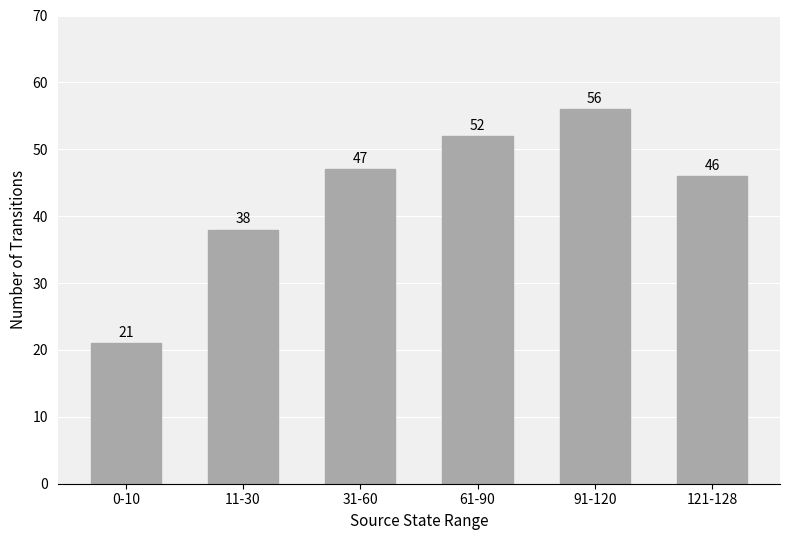

What is the label of the 1st bar from the right?

121-128